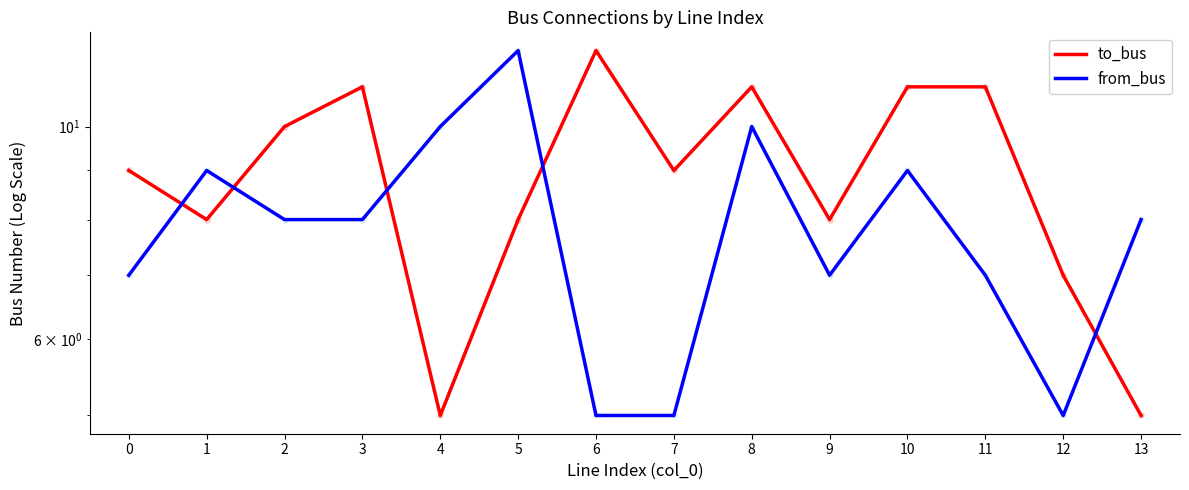

At how many categories does at least one series exceed 7?

13